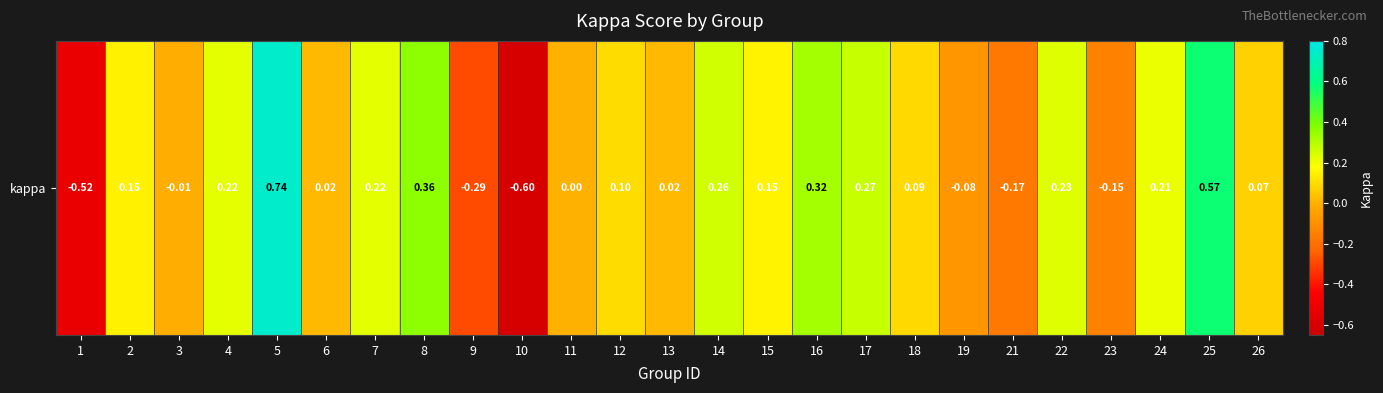

Reading left to right, transcribe all the data shown in this chart.

1=-0.5	2=0.1	3=-0.0	4=0.2	5=0.7	6=0.0	7=0.2	8=0.4	9=-0.3	10=-0.6	11=0.0	12=0.1	13=0.0	14=0.3	15=0.2	16=0.3	17=0.3	18=0.1	19=-0.1	21=-0.2	22=0.2	23=-0.1	24=0.2	25=0.6	26=0.1